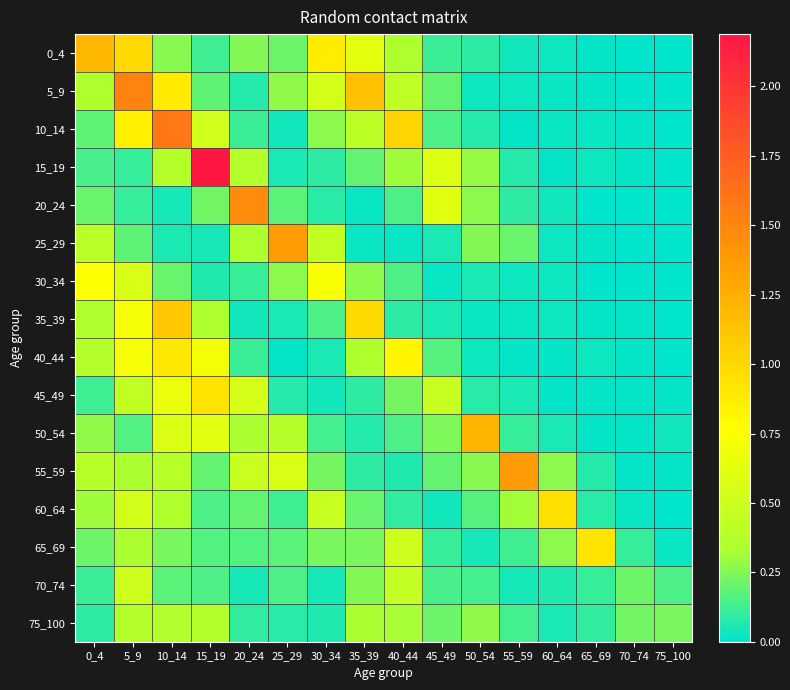

Which series has the largest range (max minus min)?

15_19